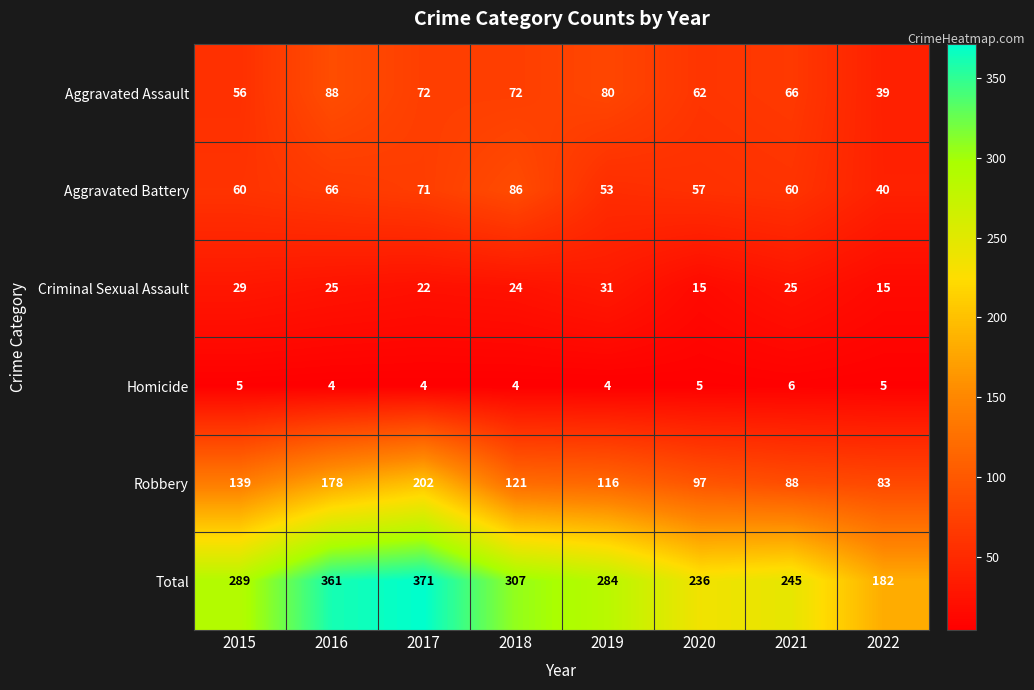

Between 2015 and 2019, which series saw the biggest shift?

Aggravated Assault